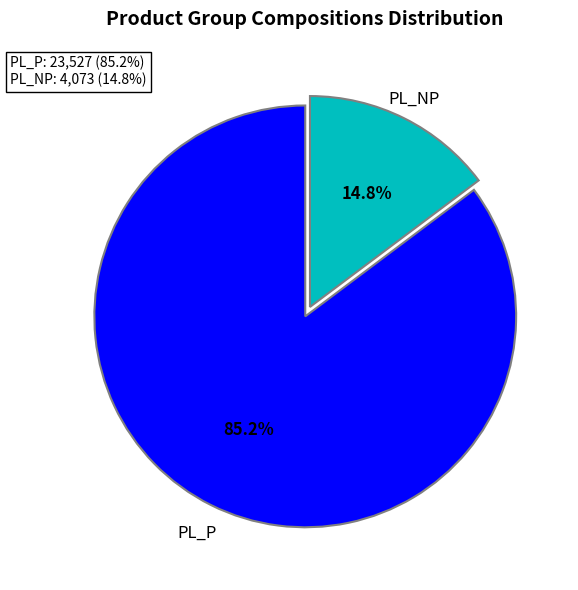

Is the sum of PL_P and PL_NP greater than half?

Yes